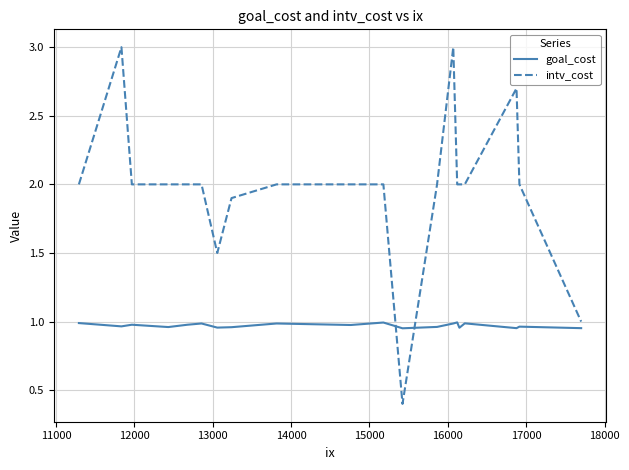

Which series has the largest total across all categories?

intv_cost